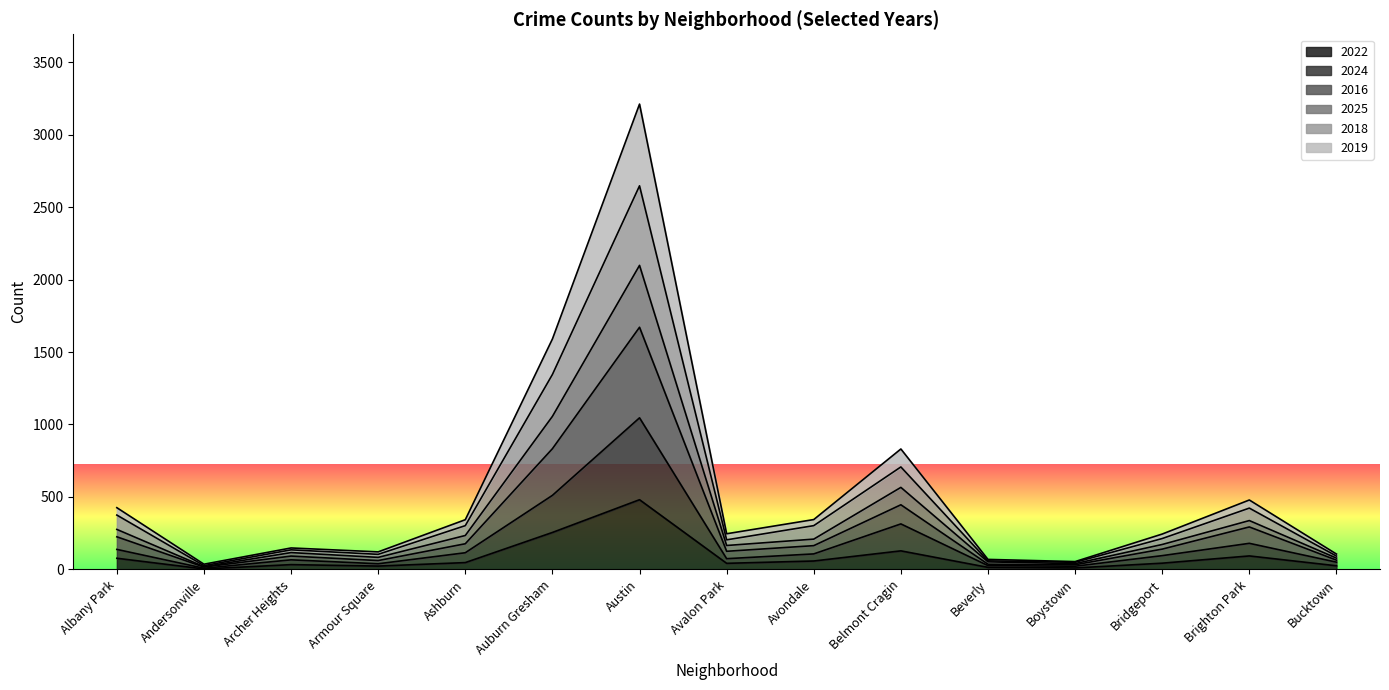

At which label is 2016 closest to 843?

Auburn Gresham